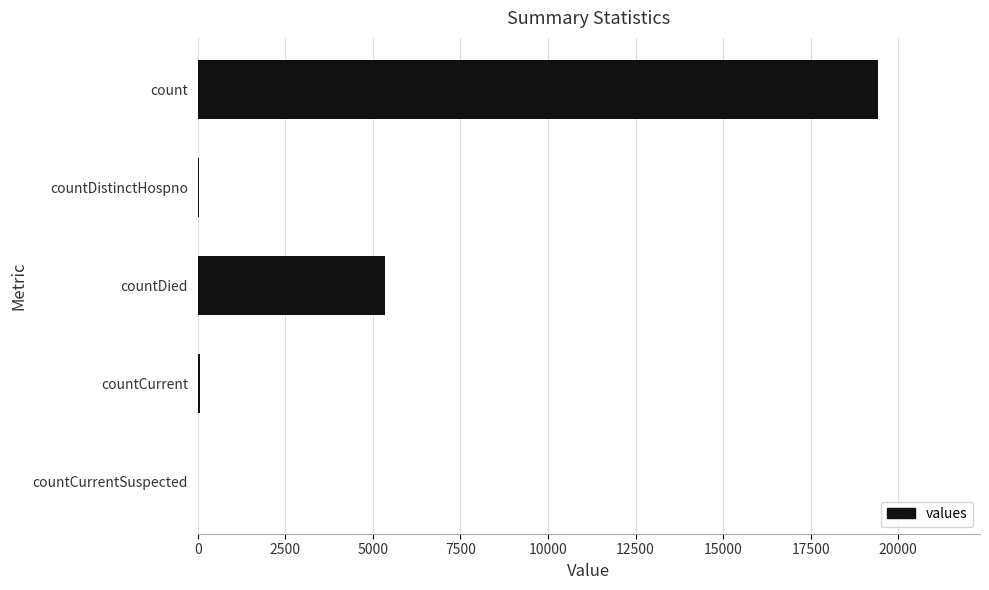

At which label is the value closest to 9710?

countDied